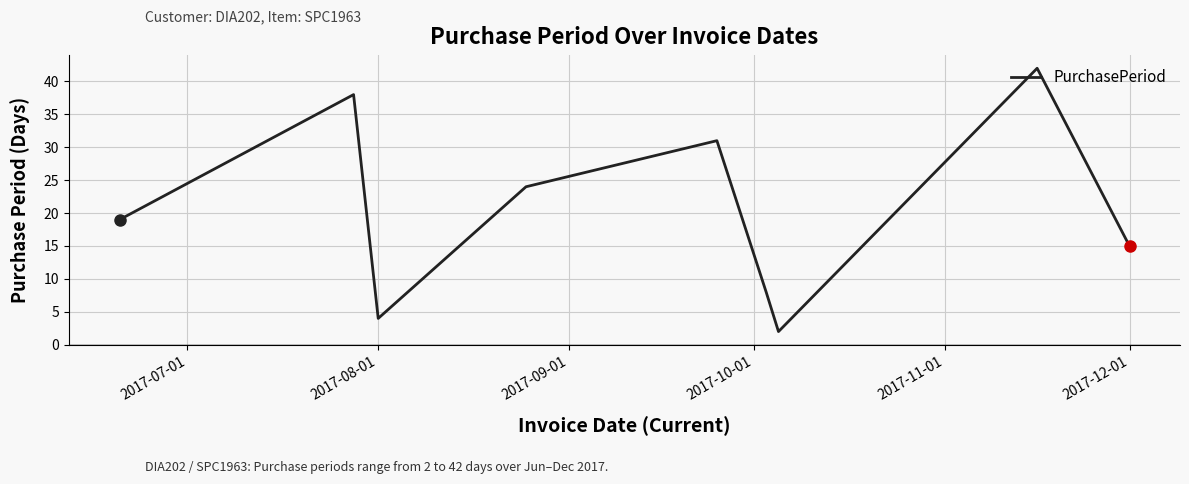

What is the smallest value displayed?

2